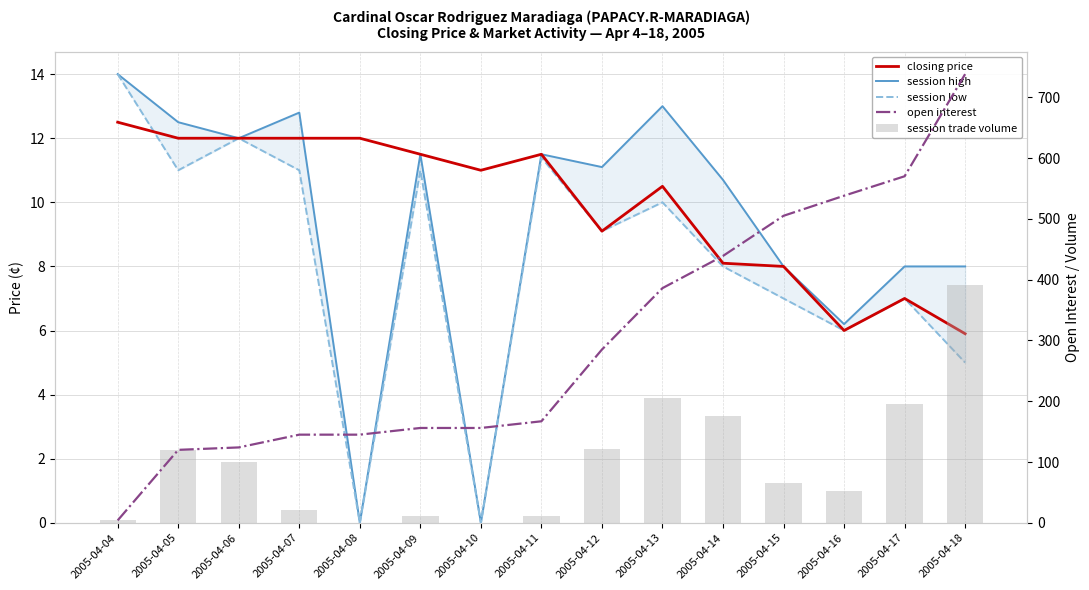

Between 2005-04-12 and 2005-04-09, which is larger?

2005-04-09